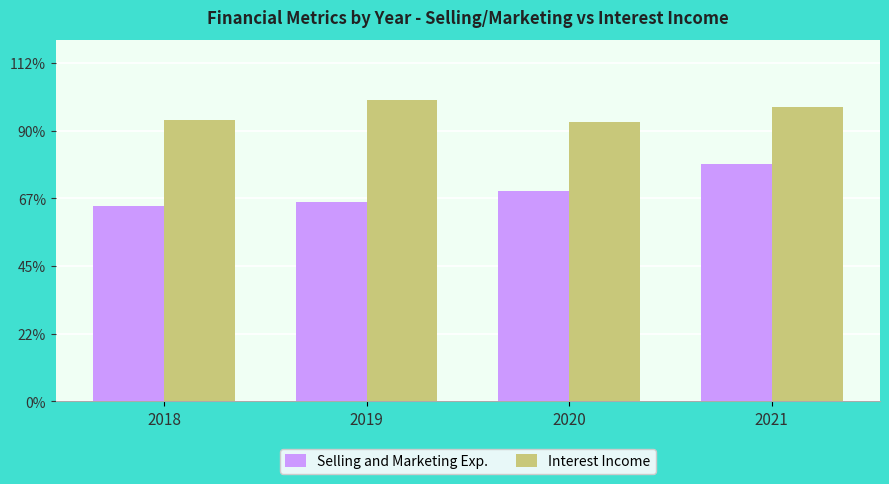

What is the value of the Selling and Marketing Exp. bar at the 4th from the left?

350981000